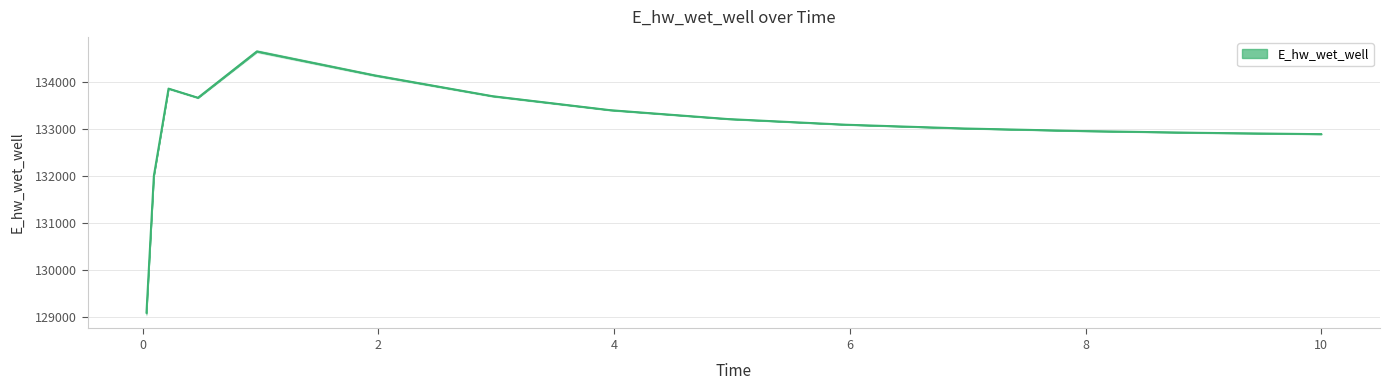

Which has a higher value, 9.96875 or 10.0?

9.96875